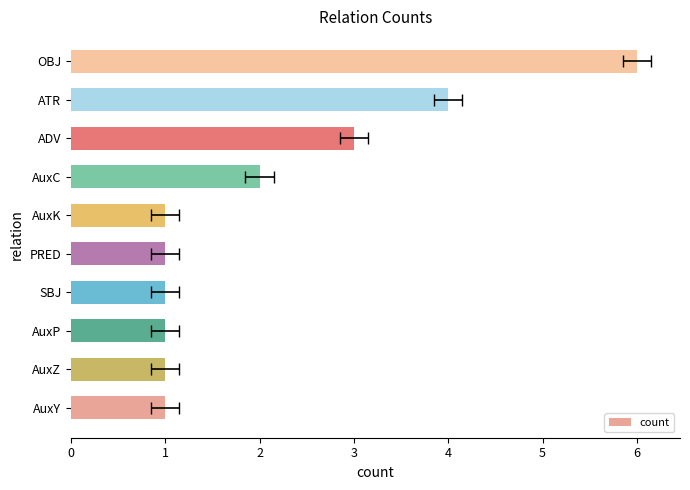

How many data points are above 1?

4